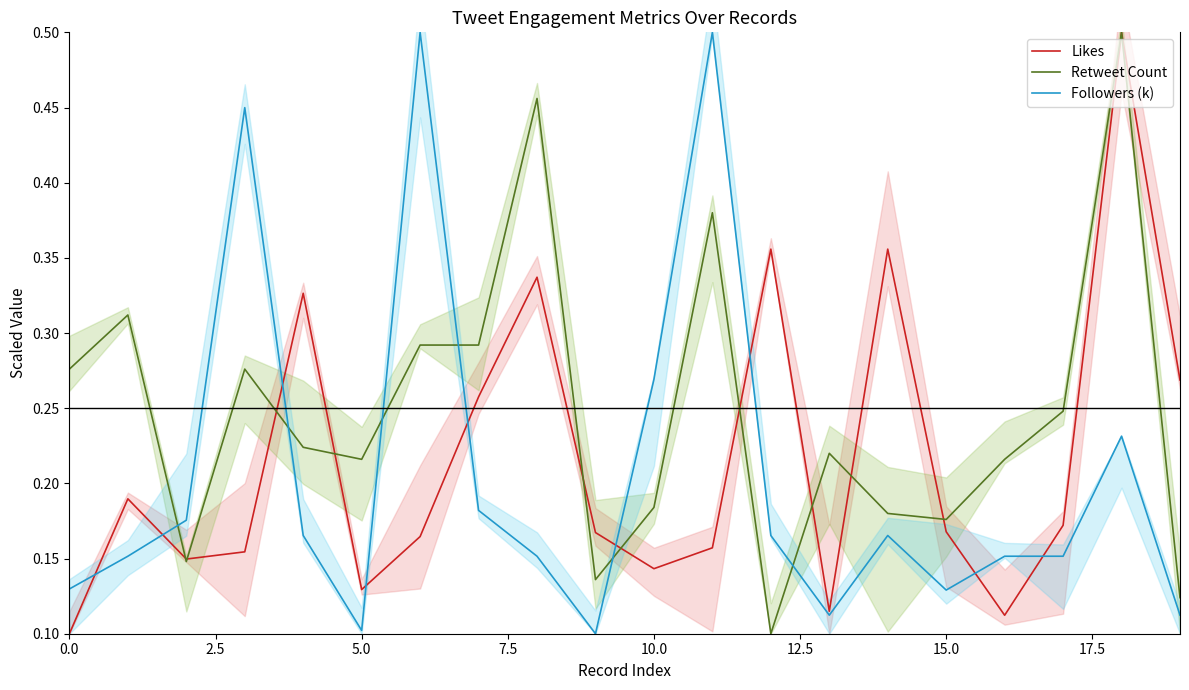

Which series has the widest spread of values?

Likes